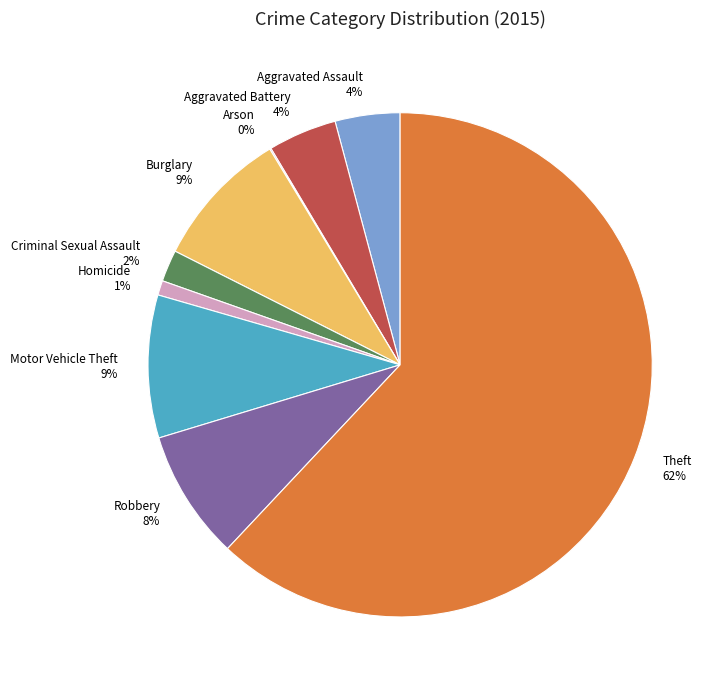

To the nearest percent, what is the difference between the Criminal Sexual Assault and Robbery slice percentages?

6%